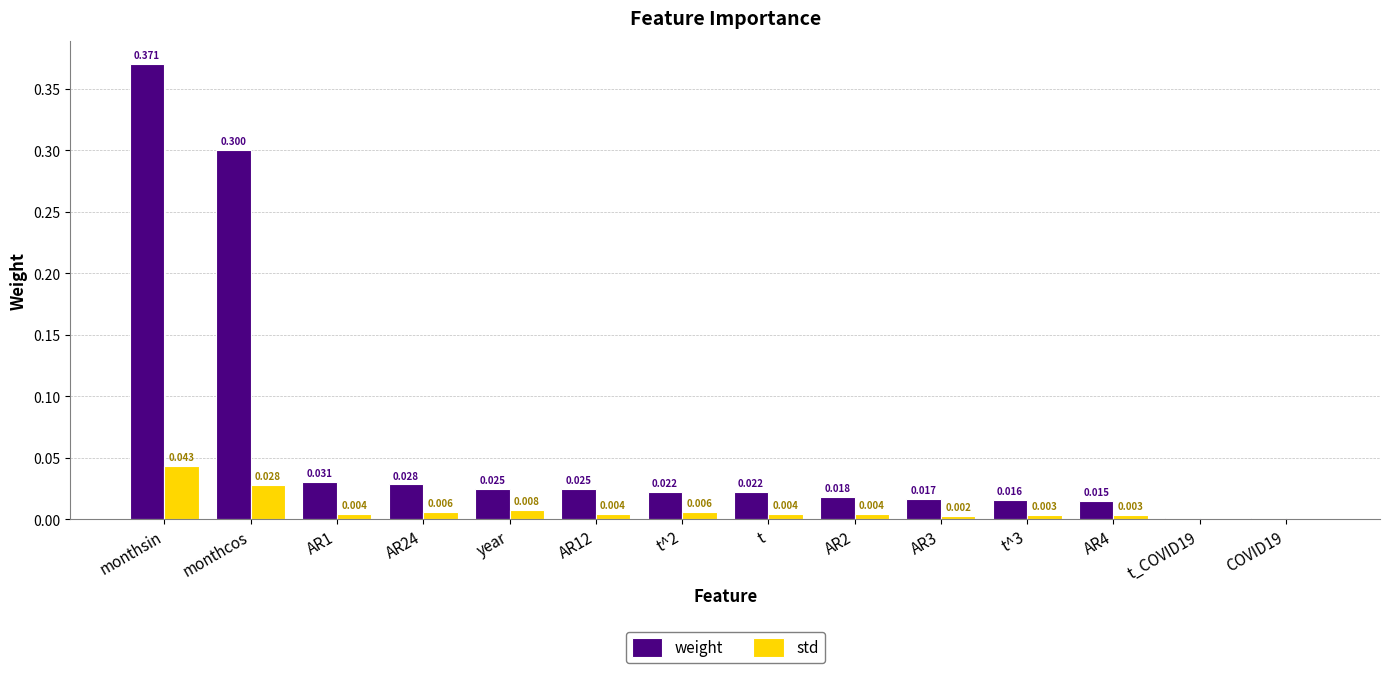

Which label corresponds to the largest value in the chart?

monthsin